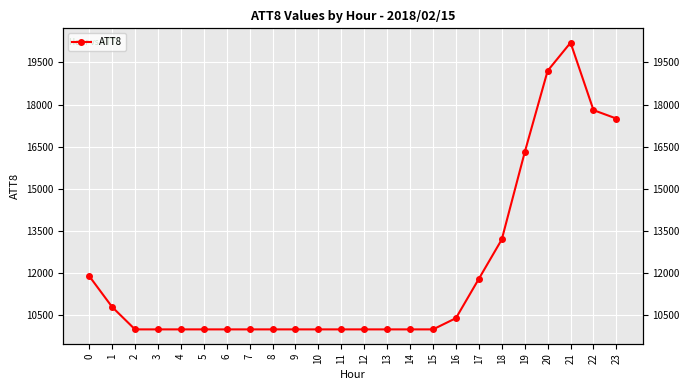

At which label is the value closest to 15100?

19